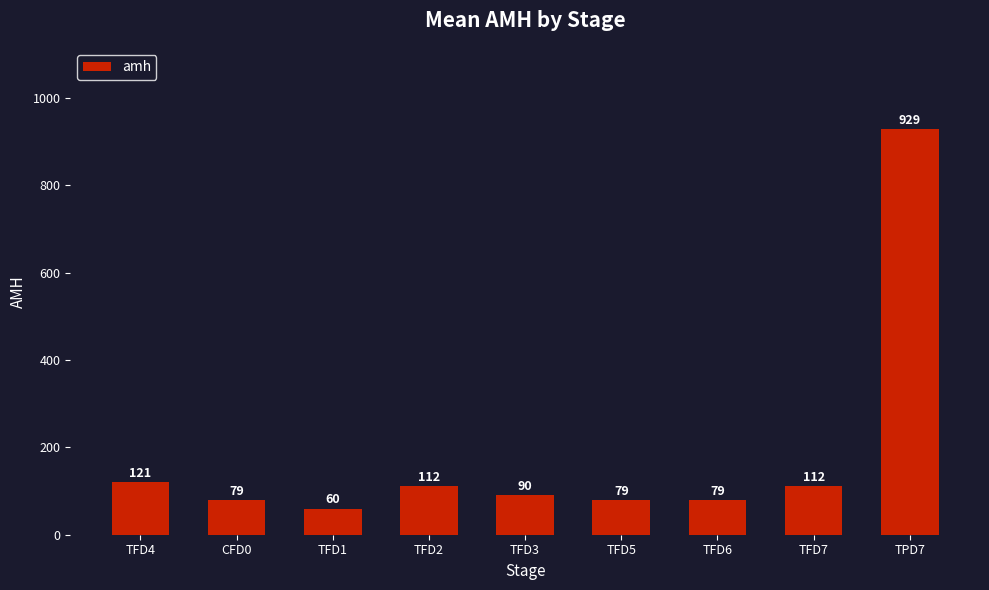

Which has a higher value, TFD2 or TFD3?

TFD2